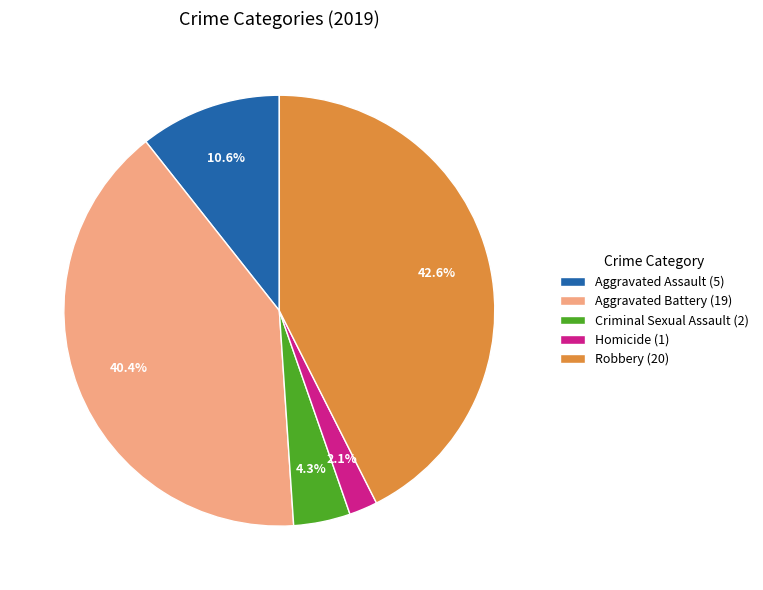

To the nearest percent, what is the difference between the Aggravated Battery and Criminal Sexual Assault slice percentages?

36%